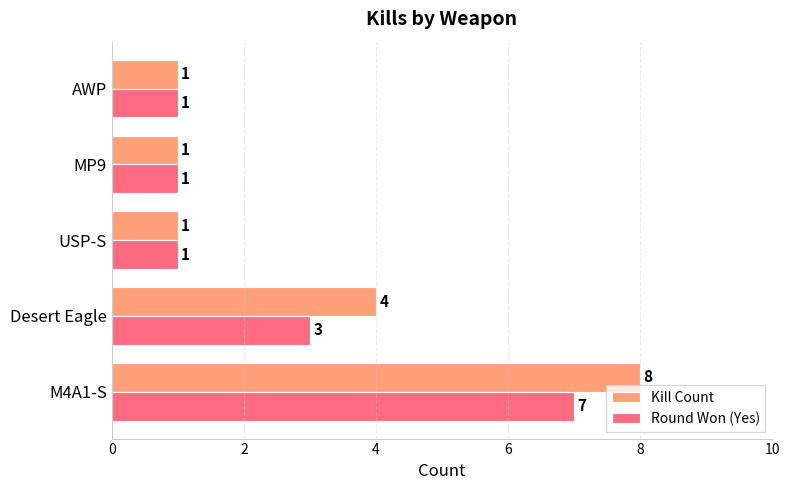

Which series has the widest spread of values?

Kill Count